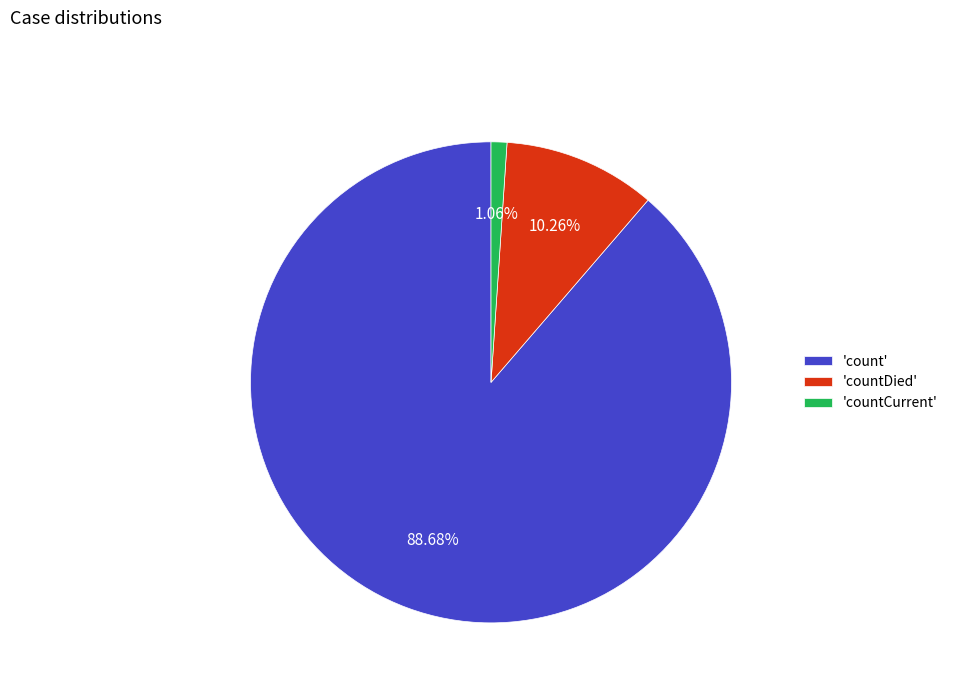

Which has a higher value, 'countDied' or 'countCurrent'?

'countDied'